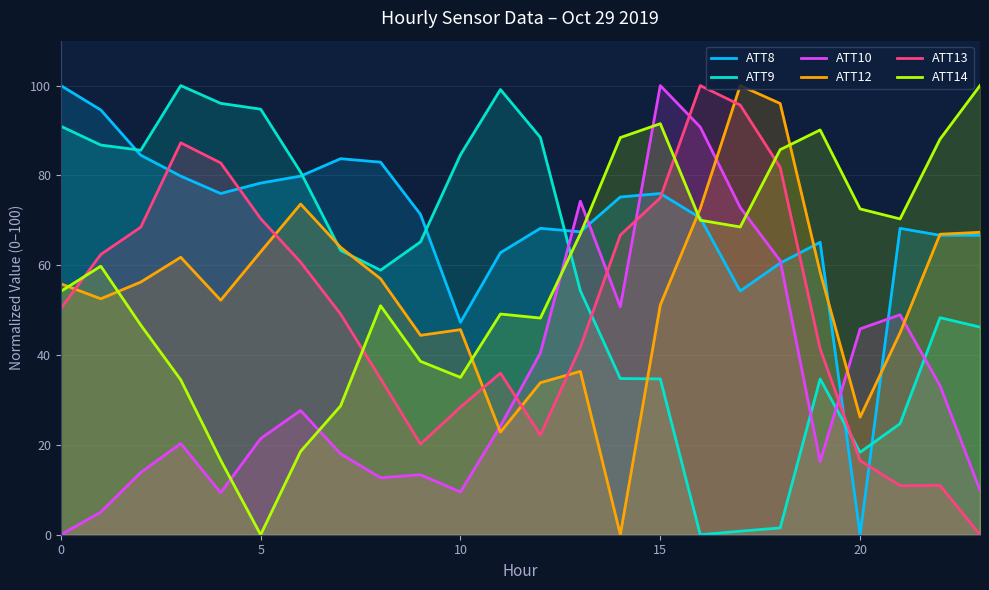

The ATT13 series shows 19.0 at 22. True or false?

False